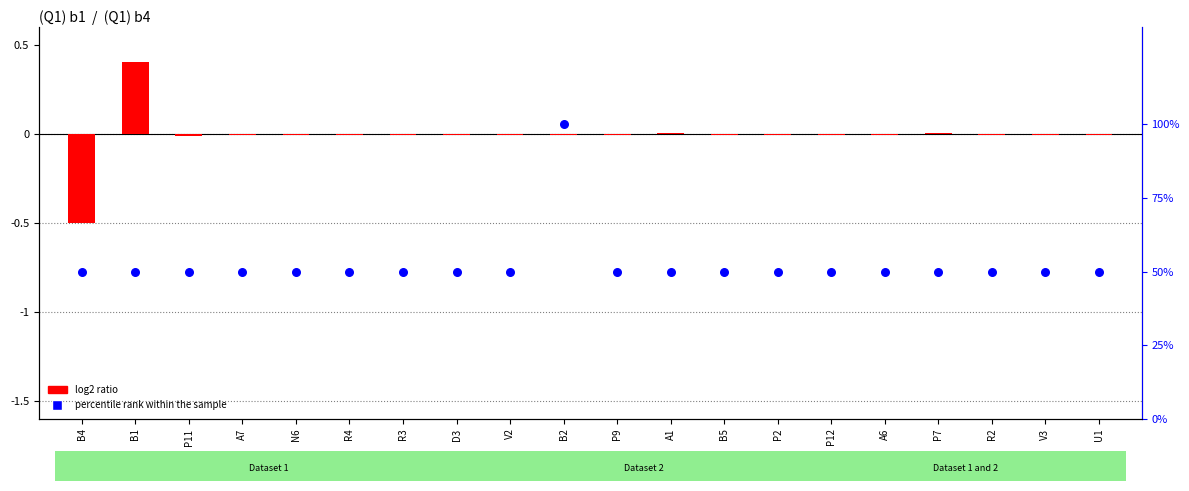

Which series contains the highest Y value?

percentile rank within the sample